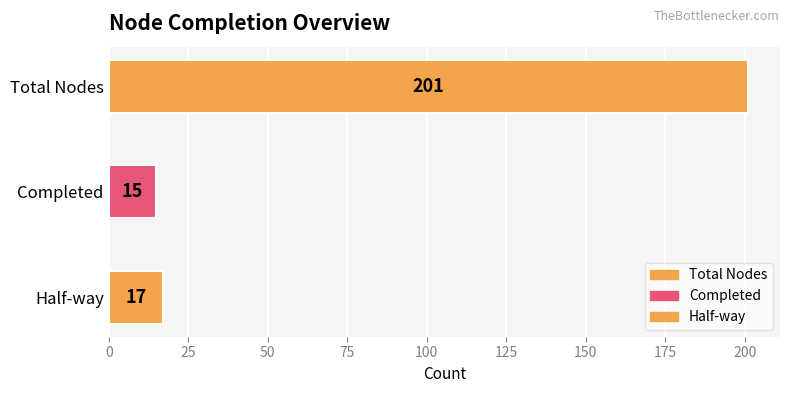

What is the value of the 1st bar from the left?

201